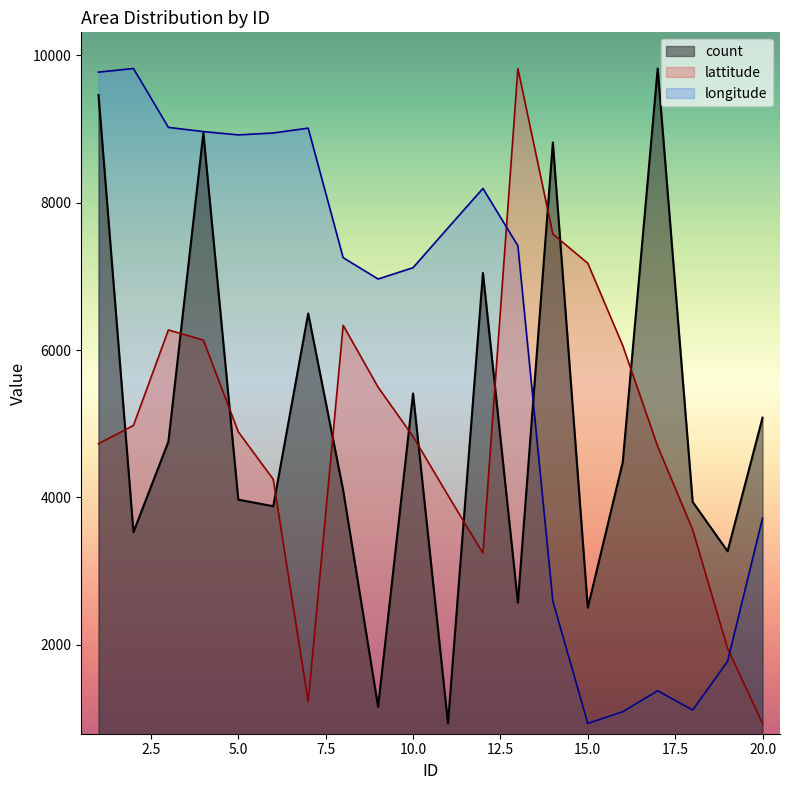

How many lines are shown in the chart?

3